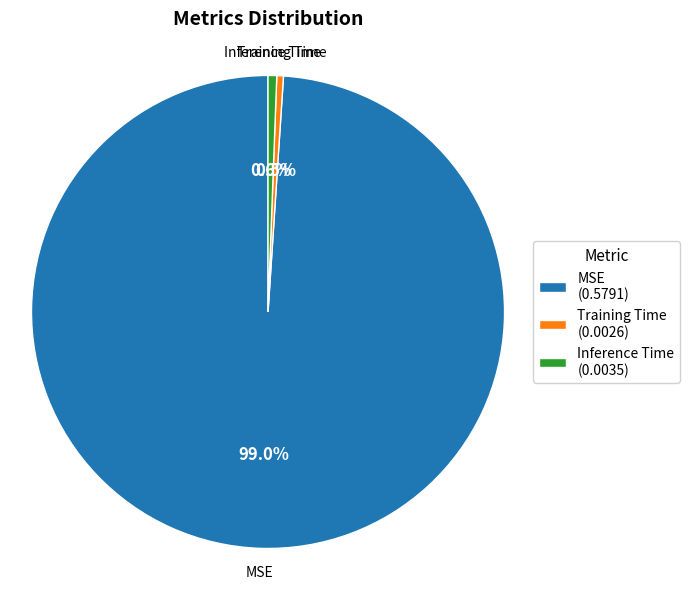

Which slice is the largest?

MSE